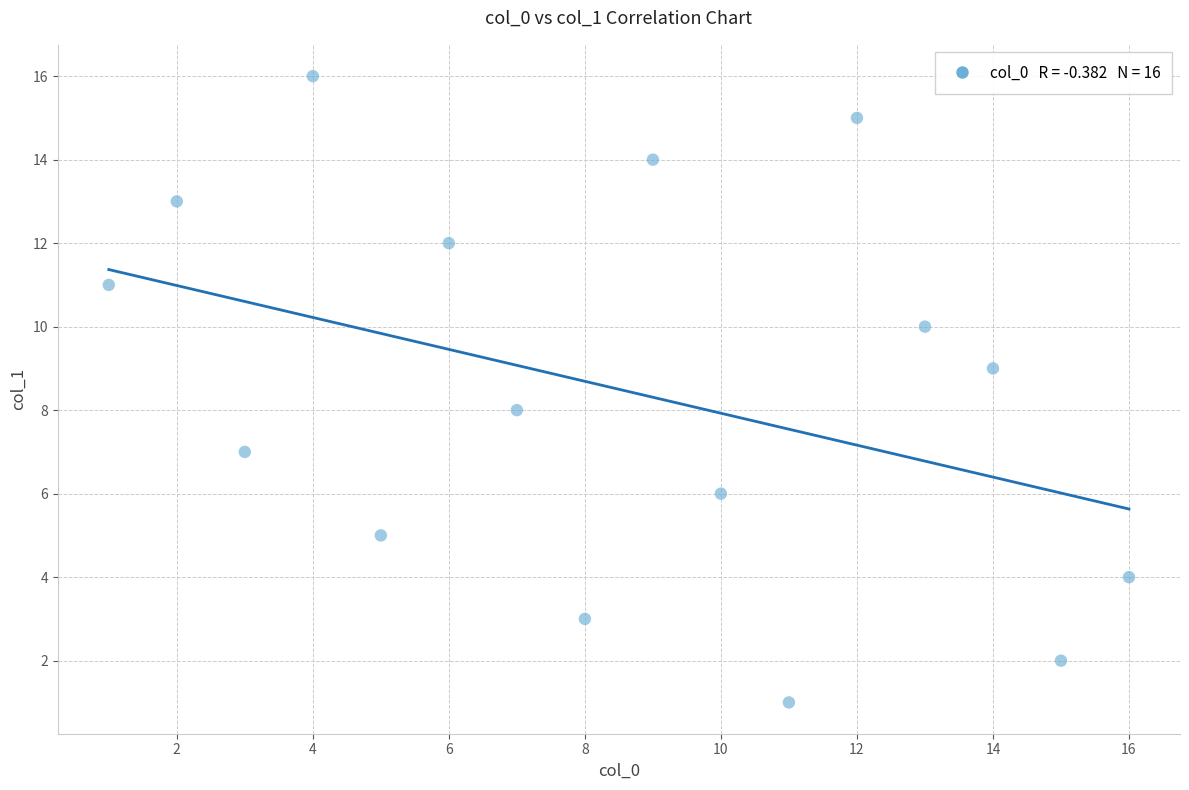

What is the range of Y values (max minus min)?

15